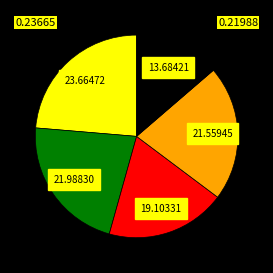

Count the number of slices in the pie.

5